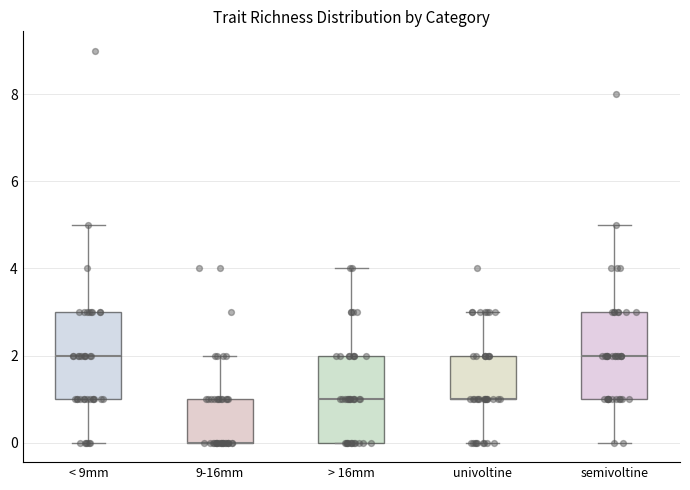

Where is the lower edge of the box for 9-16mm on the y-axis? The values are not printed on the chart, so give them approximately, as read against the axis.

0